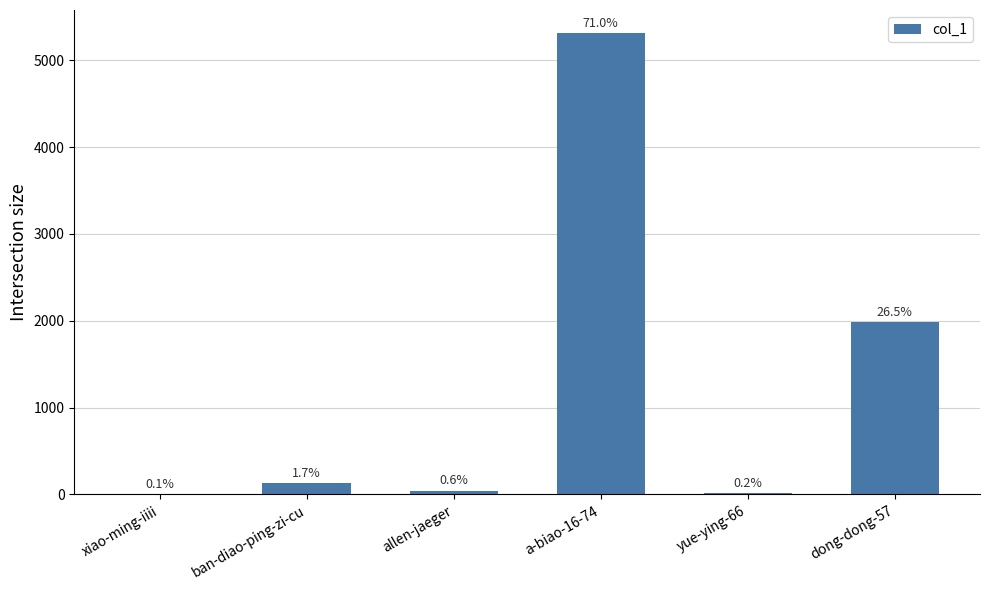

What is the maximum value shown in the chart?

5313